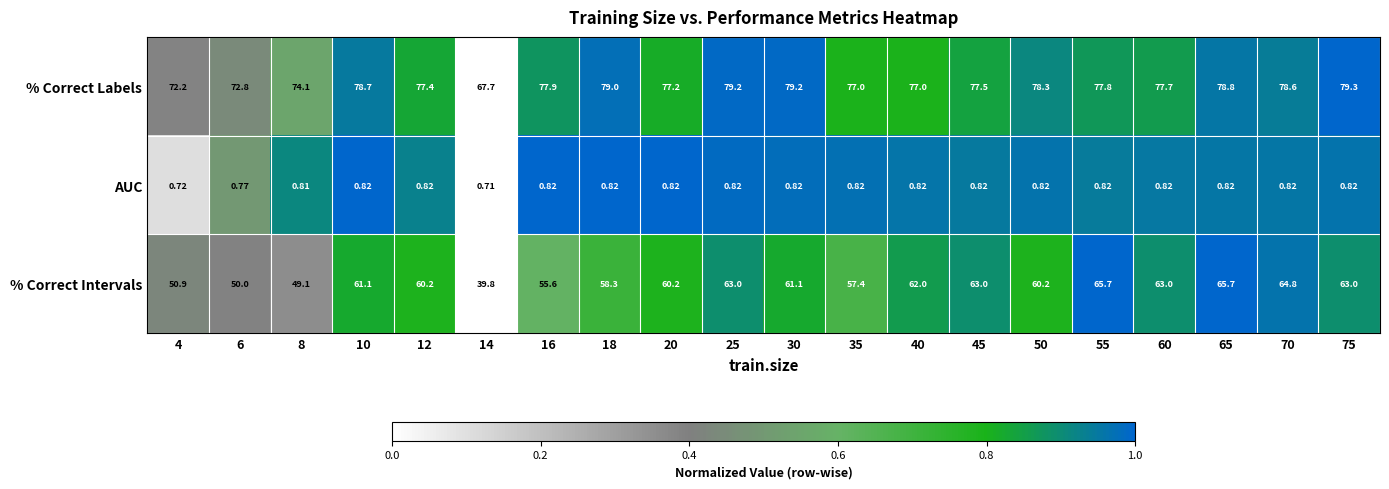

Rank the series by their average value, from lowest to highest.

AUC, % Correct Intervals, % Correct Labels